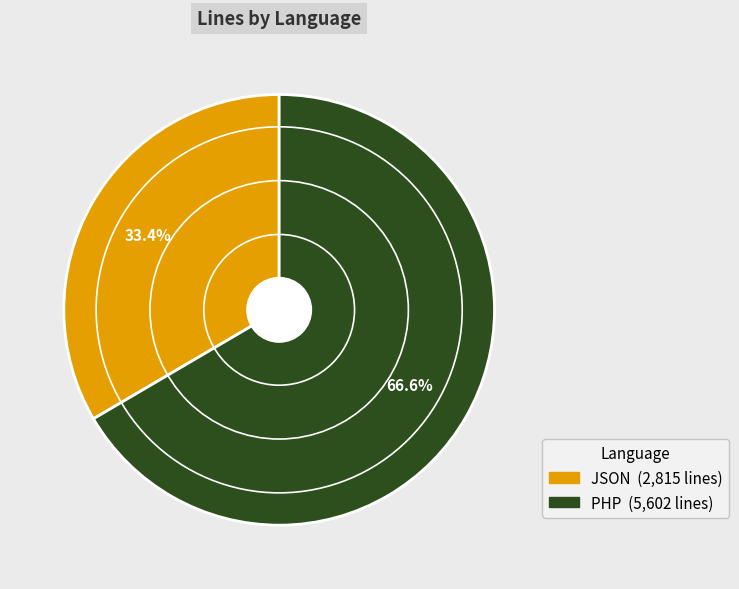

Which has a higher value, JSON or PHP?

PHP